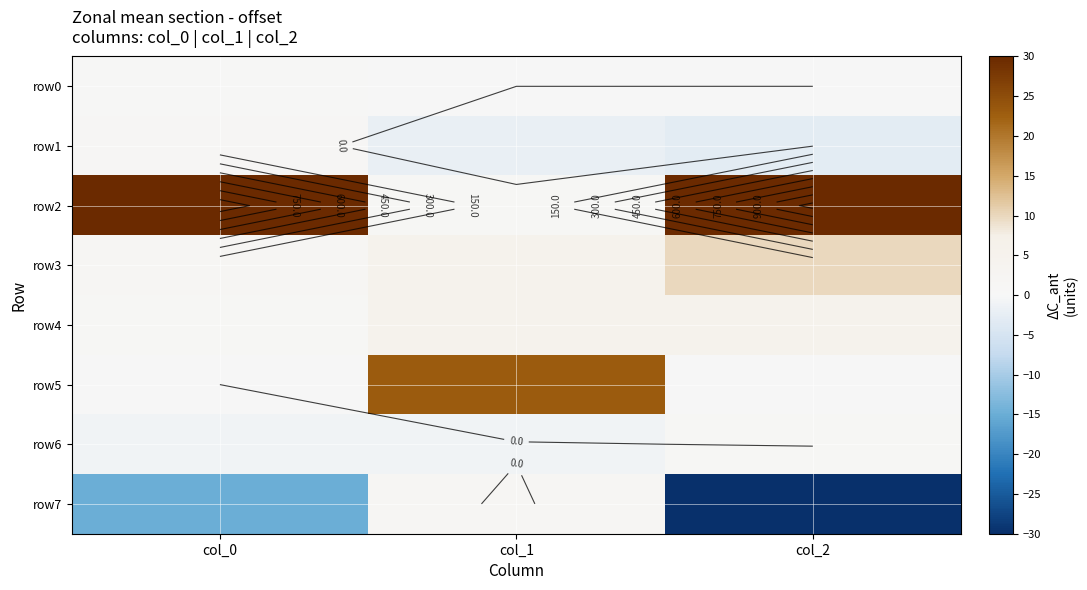

What is the total value across all series at col_0?

989.0